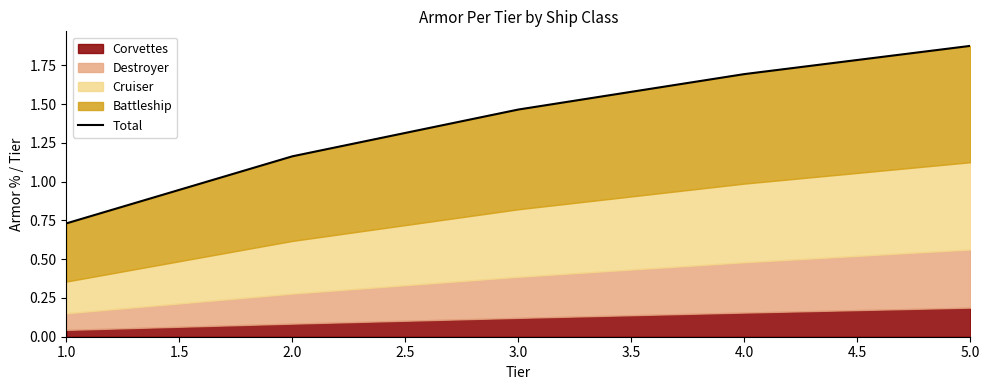

Read the value at 1.0.

0.7